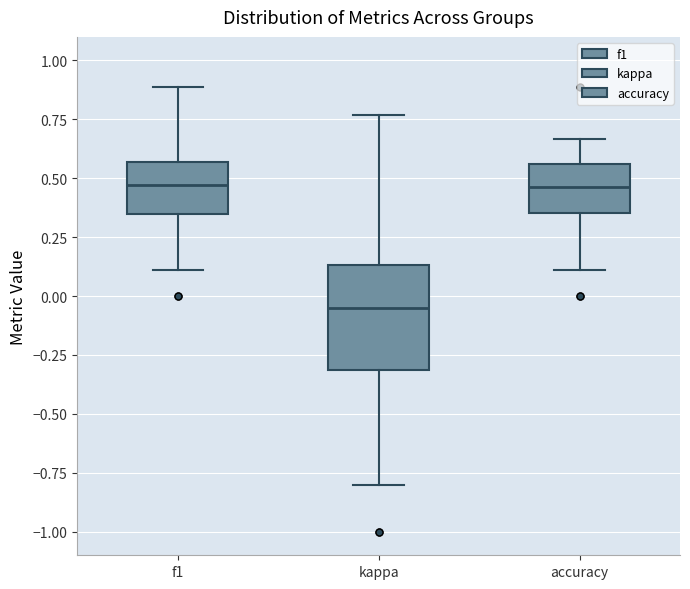

Where is the lower edge of the box for kappa on the y-axis? The values are not printed on the chart, so give them approximately, as read against the axis.

-0.30